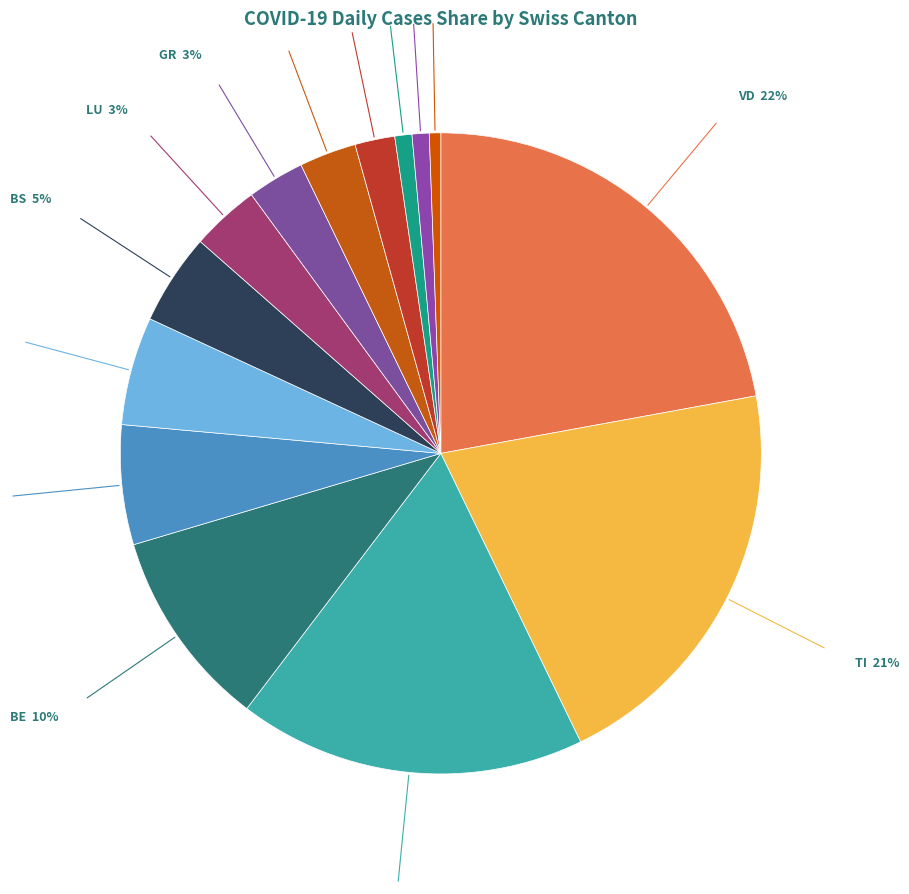

How many slices are in this pie chart?

14